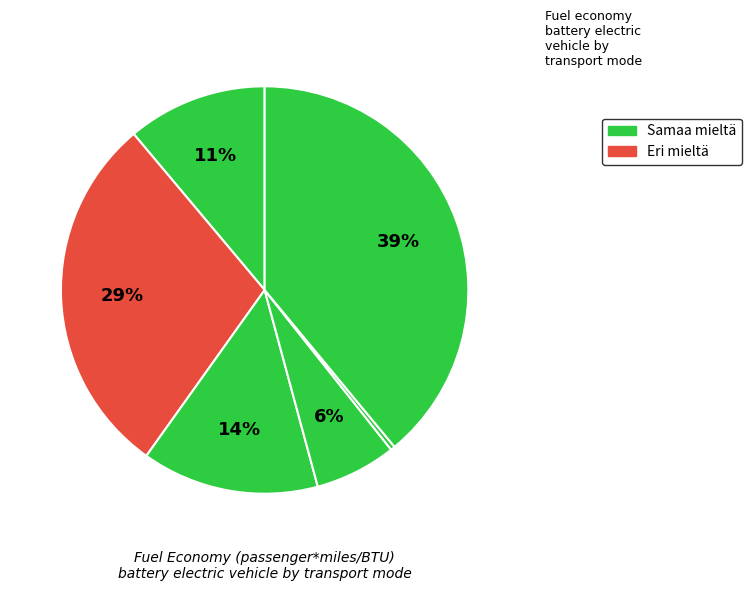

Count the number of slices in the pie.

6